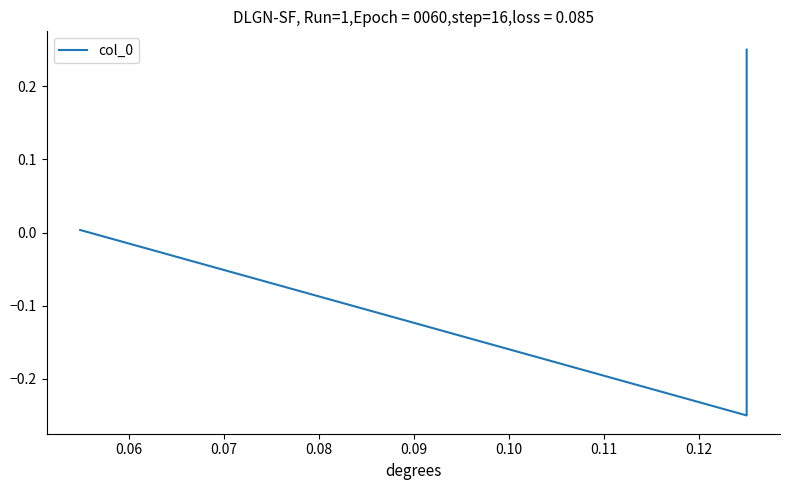

How many lines are shown in the chart?

1